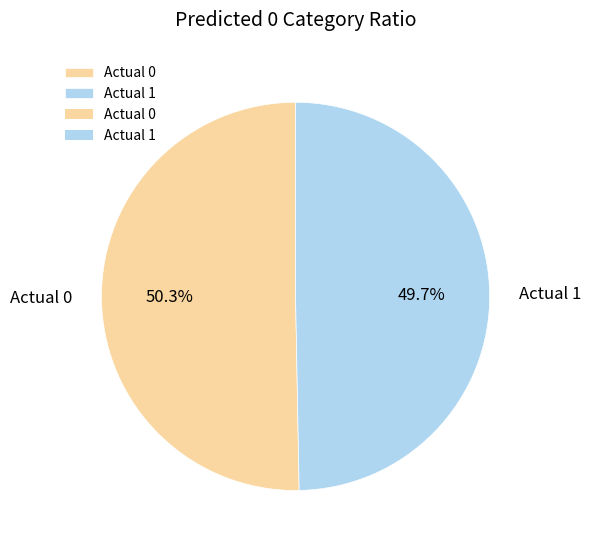

Is there any slice that represents more than half of the pie?

Yes